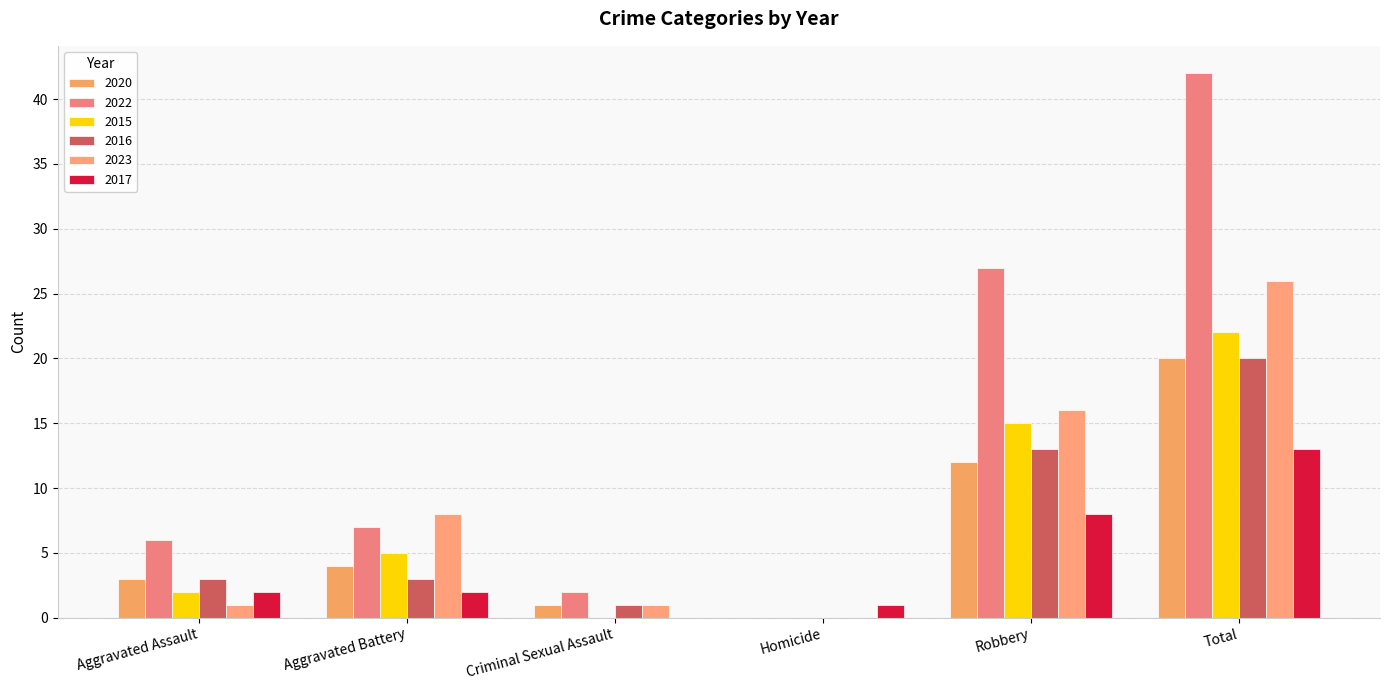

Is it true that 2023 equals -17 at Homicide?

False